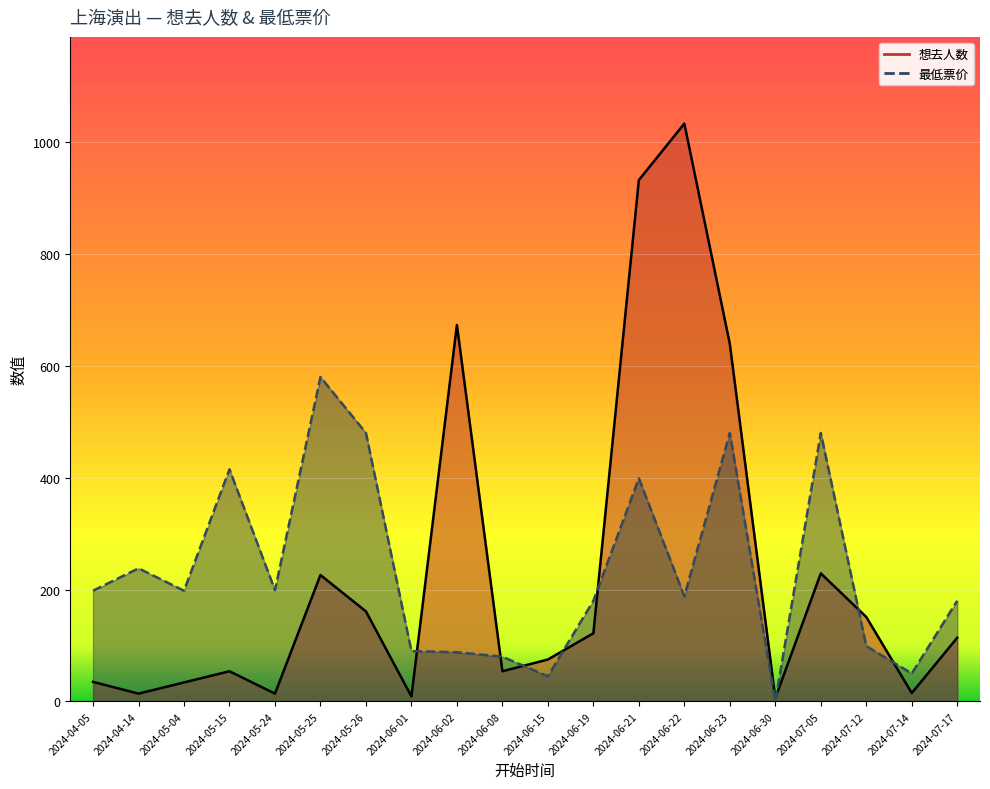

What is the value of the 最低票价 point at the 12th from the left?

180